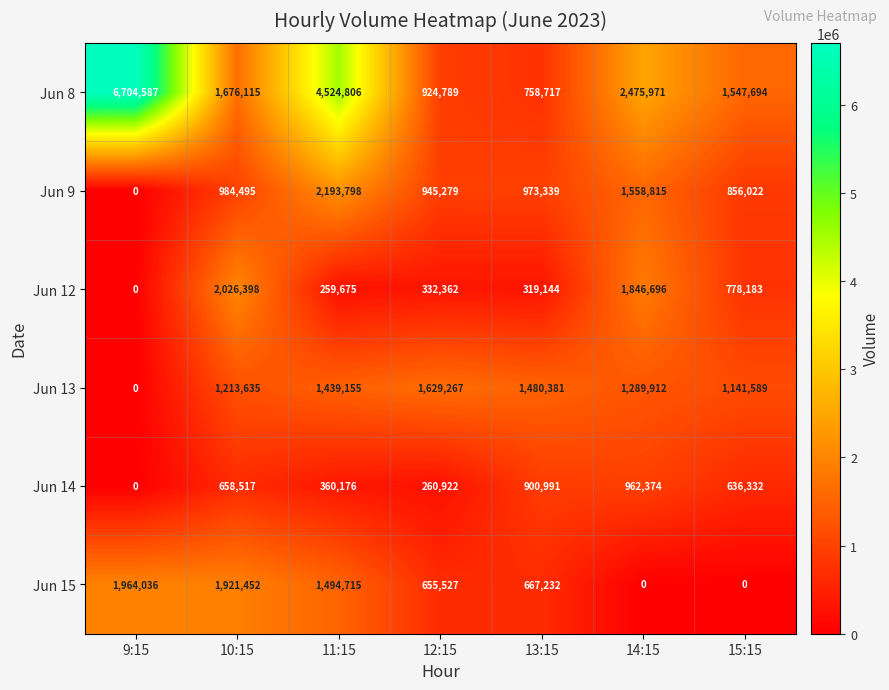

Count the number of categories in the chart.

7